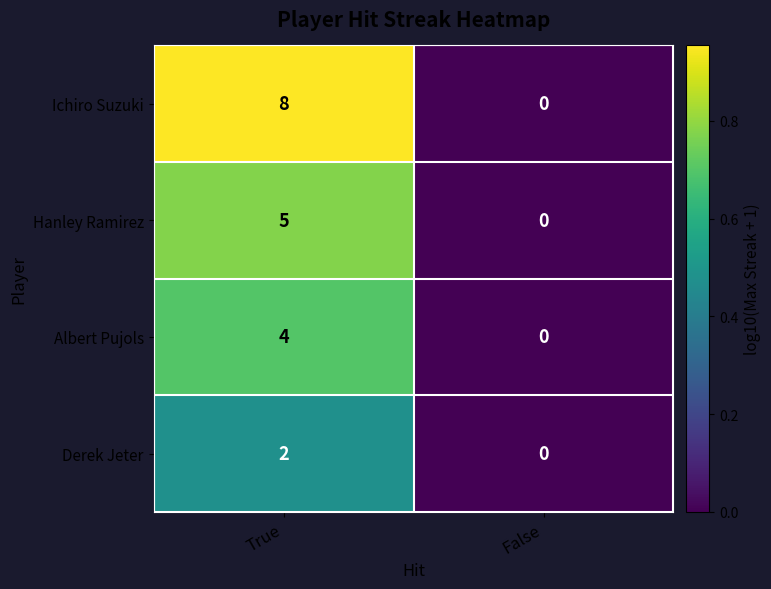

List the series in order of their peak value, highest first.

Ichiro Suzuki, Hanley Ramirez, Albert Pujols, Derek Jeter